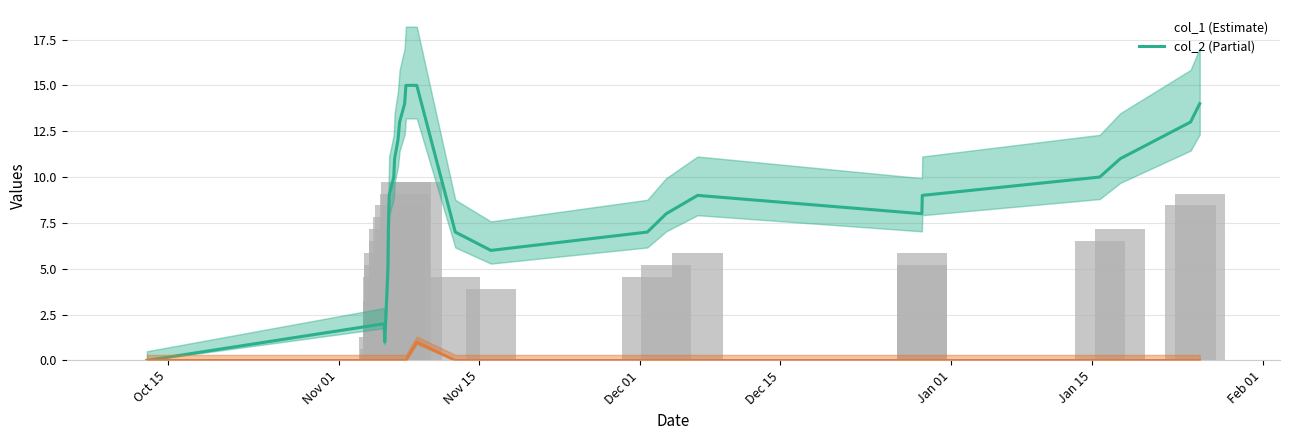

What is the sum of all col_1 (Estimate) values?

224